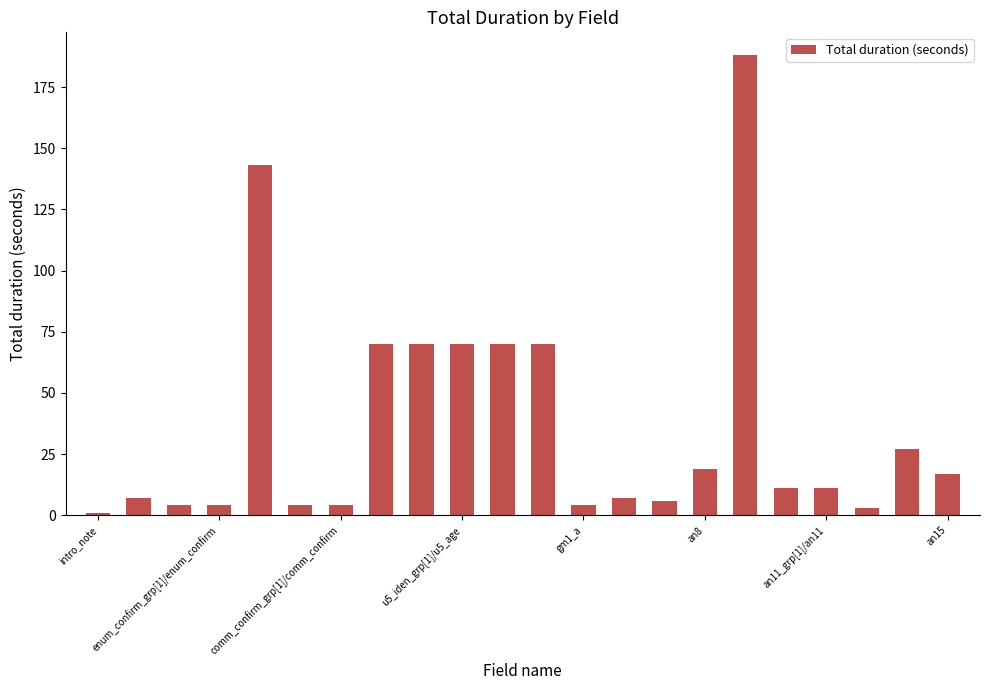

What is the difference between the maximum and minimum values?

187